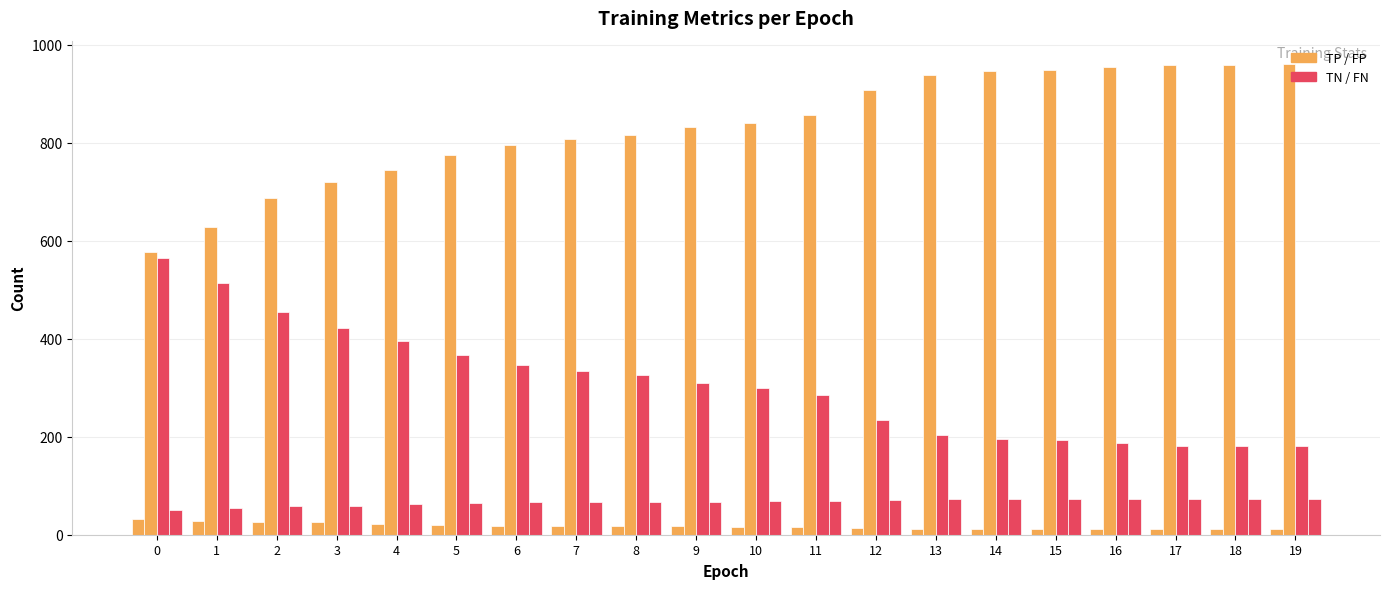

Reading left to right, list all the values displayed in this chart.

TP: 0=33	1=29	2=26	3=26	4=21	5=20	6=18	7=17	8=17	9=17	10=16	11=16	12=13	13=11	14=12	15=12	16=12	17=11	18=11	19=11
TN: 0=576	1=627	2=687	3=719	4=745	5=775	6=795	7=807	8=815	9=831	10=841	11=856	12=907	13=937	14=946	15=948	16=954	17=959	18=959	19=960
FP: 0=565	1=514	2=454	3=422	4=396	5=366	6=346	7=334	8=326	9=310	10=300	11=285	12=234	13=204	14=195	15=193	16=187	17=182	18=182	19=181
FN: 0=51	1=55	2=58	3=58	4=63	5=64	6=66	7=67	8=67	9=67	10=68	11=68	12=71	13=73	14=72	15=72	16=72	17=73	18=73	19=73